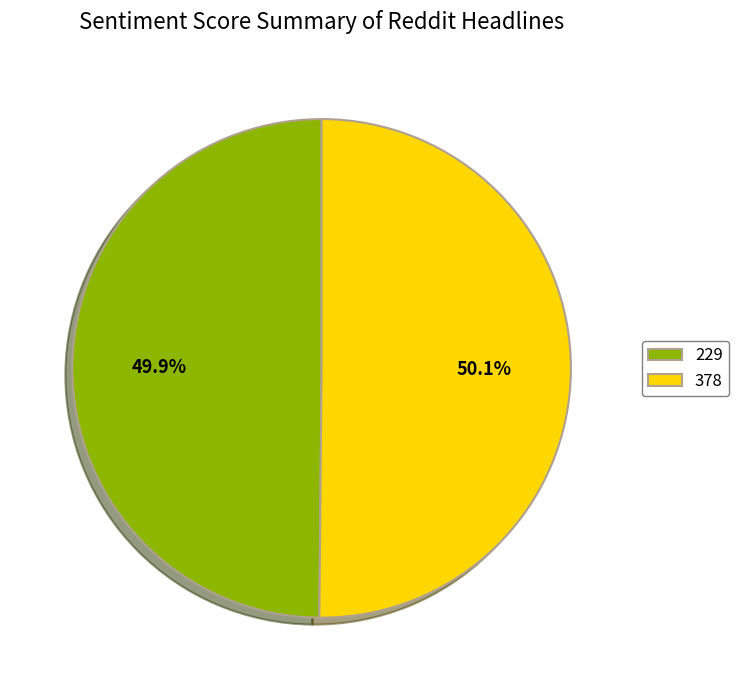

Is the sum of 378 and 229 greater than half?

Yes